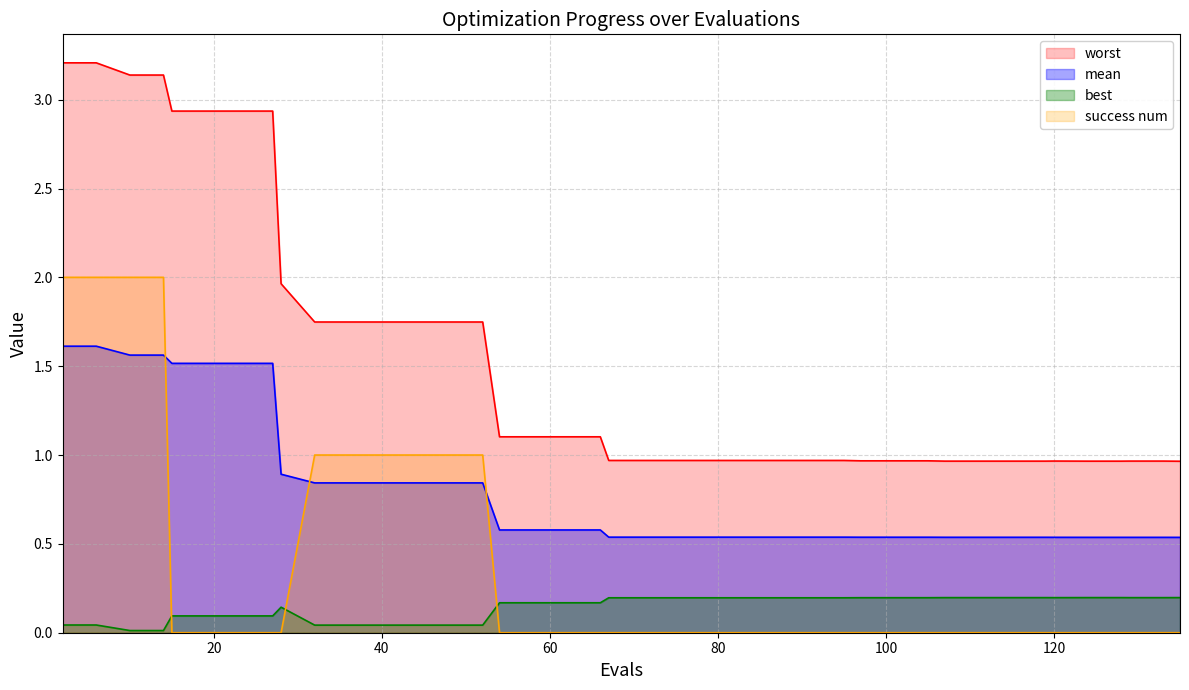

What is the sum of all best values?

5.7